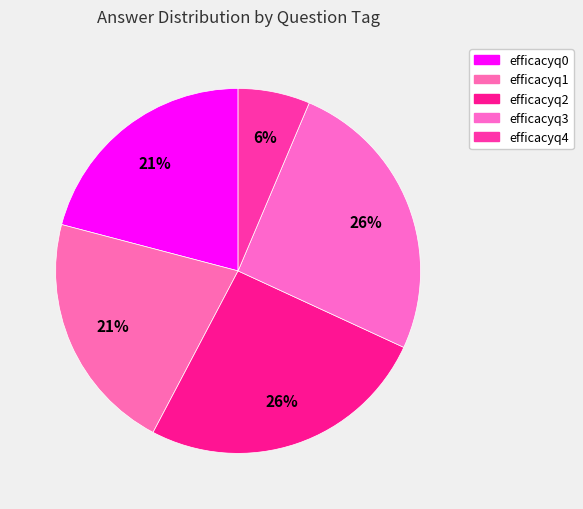

What is the smallest slice in the pie chart?

efficacyq4